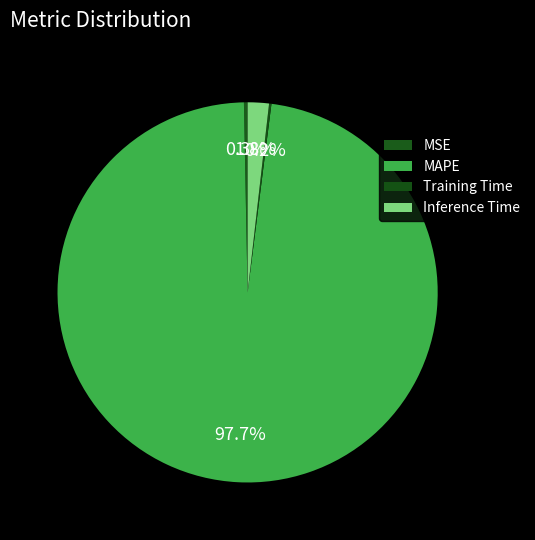

Which slice is the smallest?

Training Time